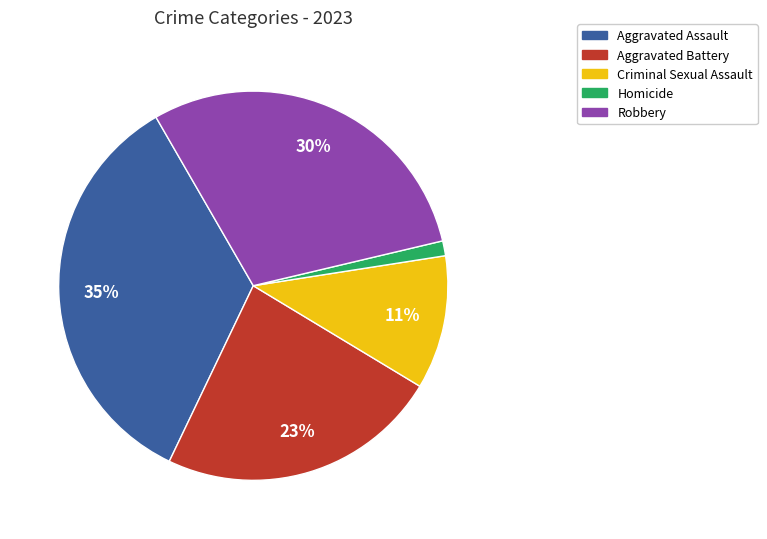

Which category has the smallest portion of the pie?

Homicide